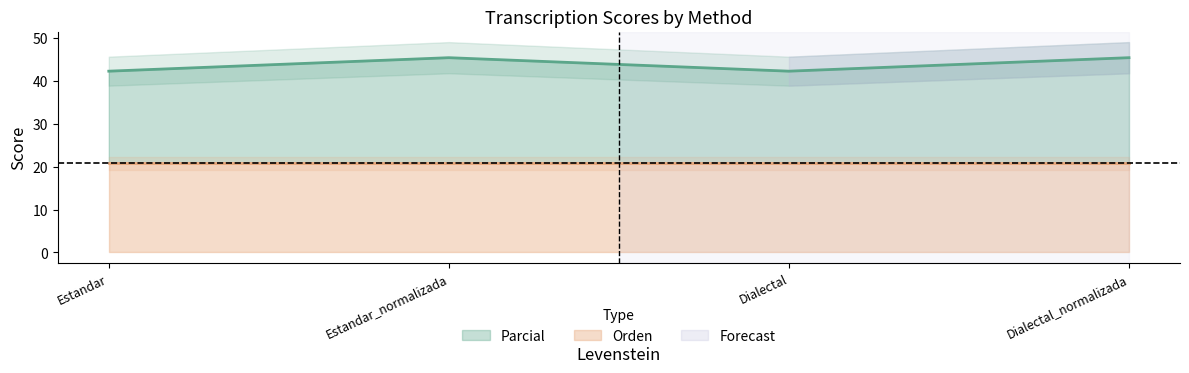

Between Estandar and Estandar_normalizada, which is larger?

Estandar_normalizada